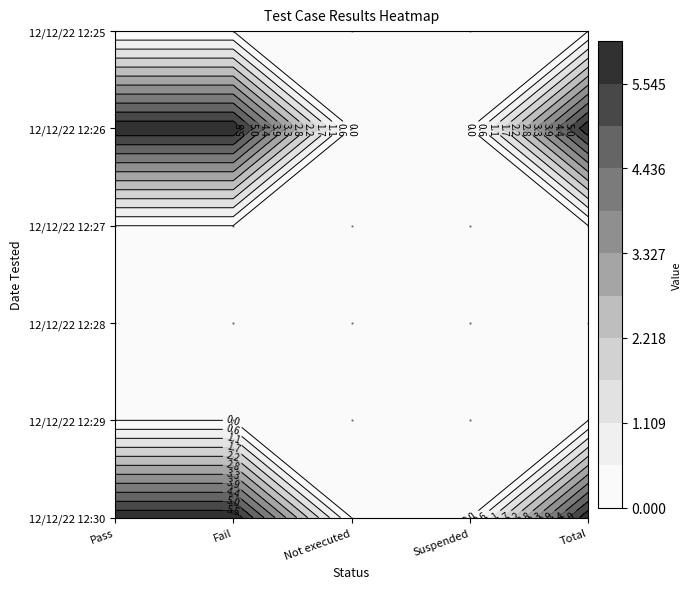

Count the Total values in the range 0 to 6.

6